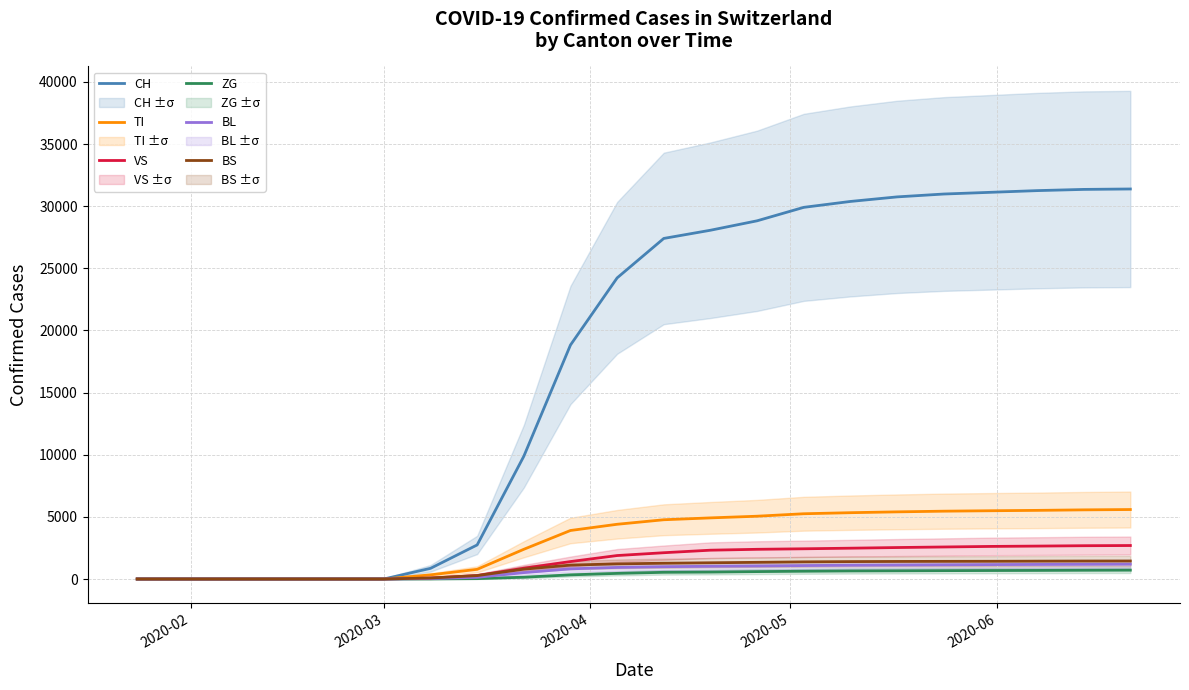

How many series are shown in this chart?

6